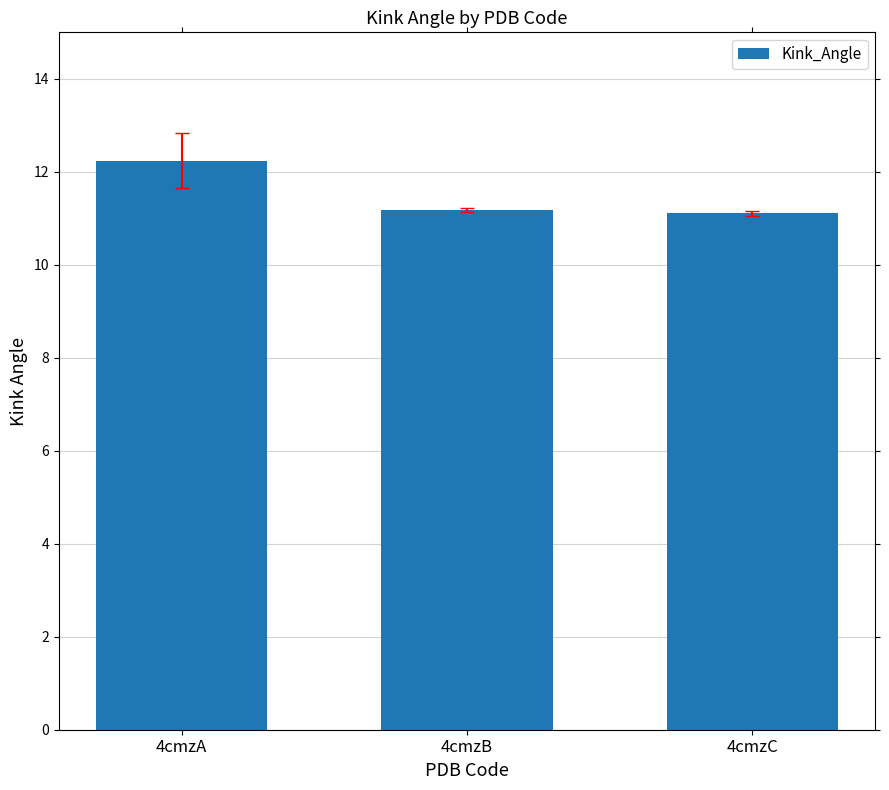

Is it true that the value at 4cmzA is 5.7?

False